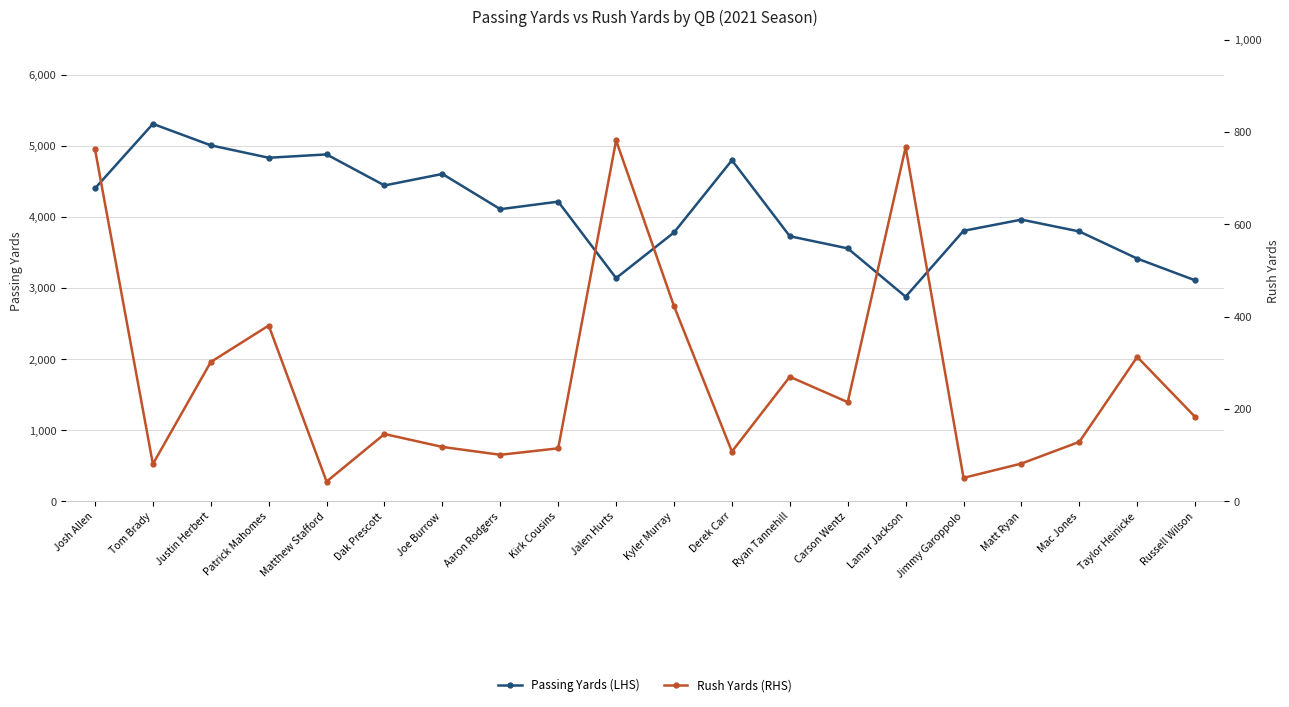

At which category is the sum across all series the highest?

Tom Brady